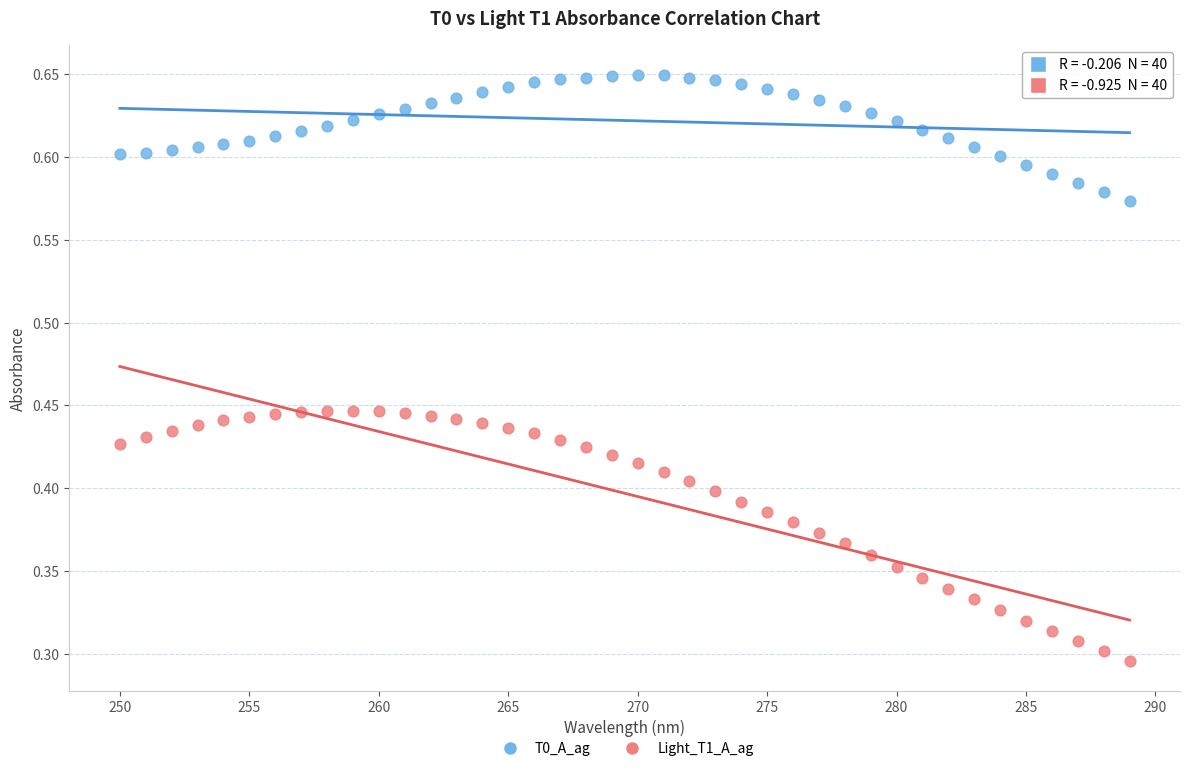

What are all the series names shown in the legend?

T0_A_ag, Light_T1_A_ag